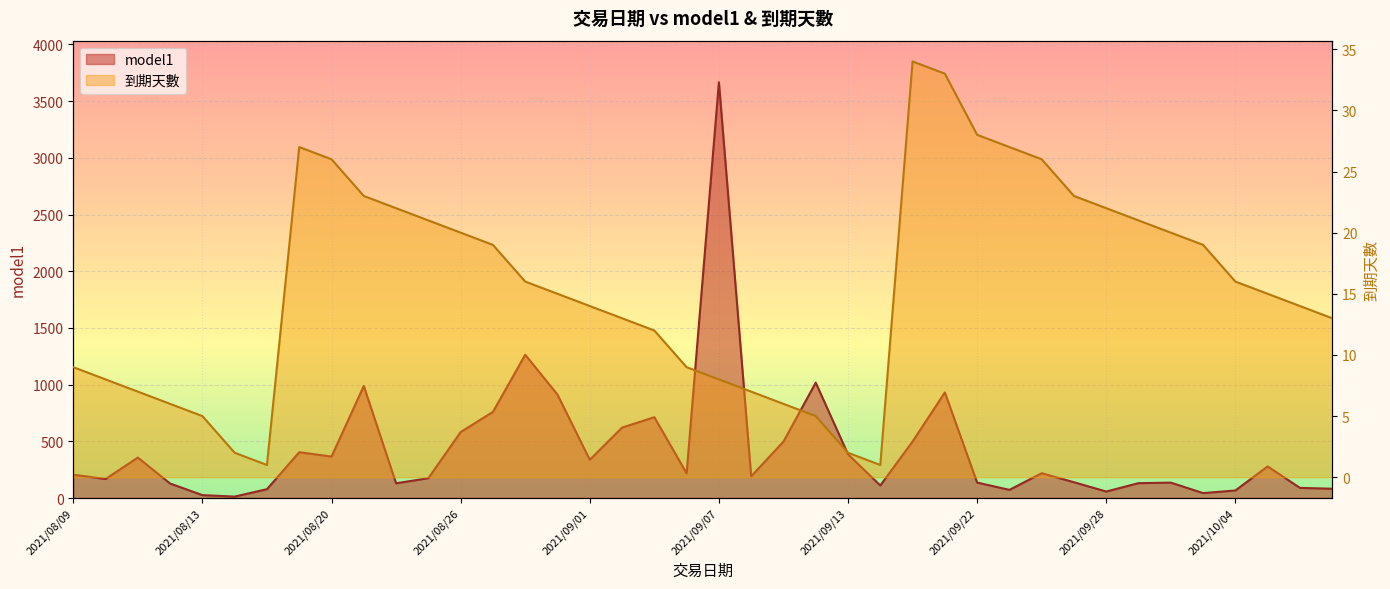

What are all the series names shown in the legend?

model1, 到期天數